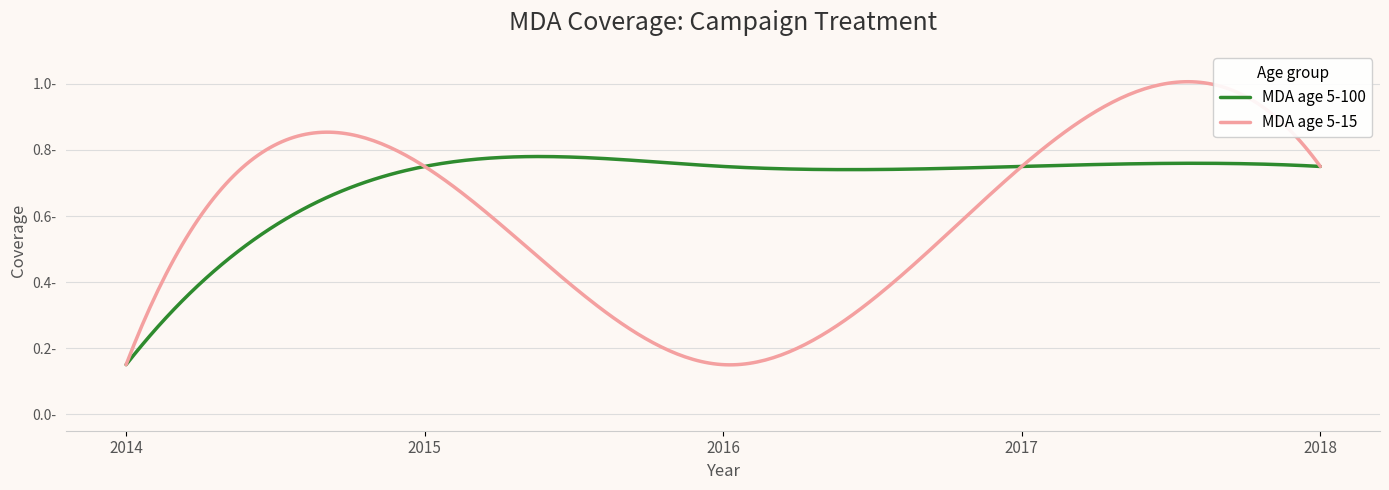

Rank the series by their average value, from highest to lowest.

MDA age 5-100, MDA age 5-15